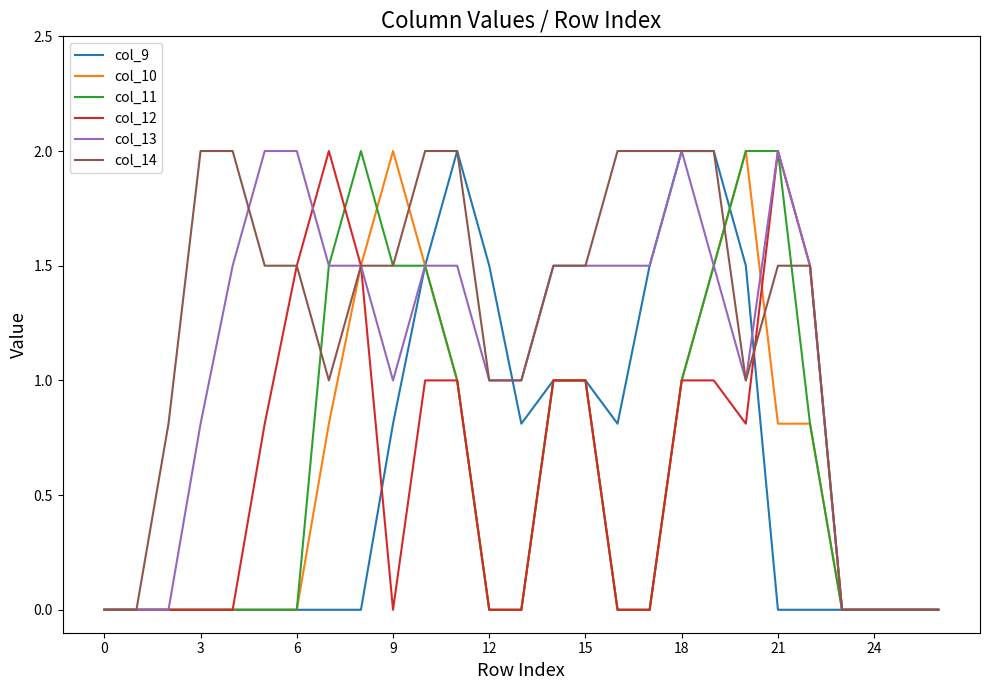

What is the difference between the second highest and minimum values in the col_10 series?

2.0